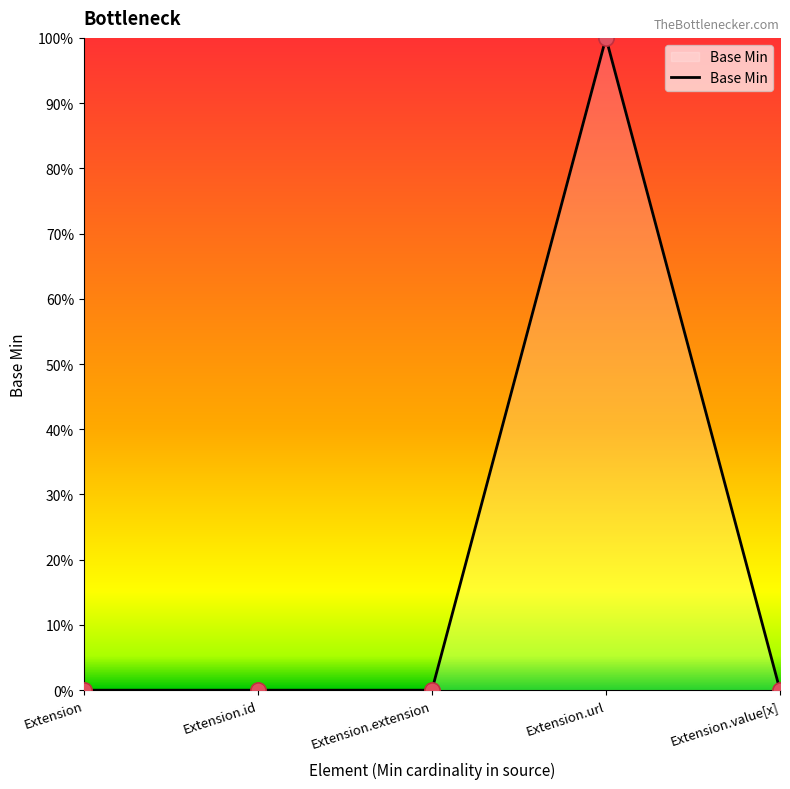

What is the change in value from Extension to Extension.url?

+1